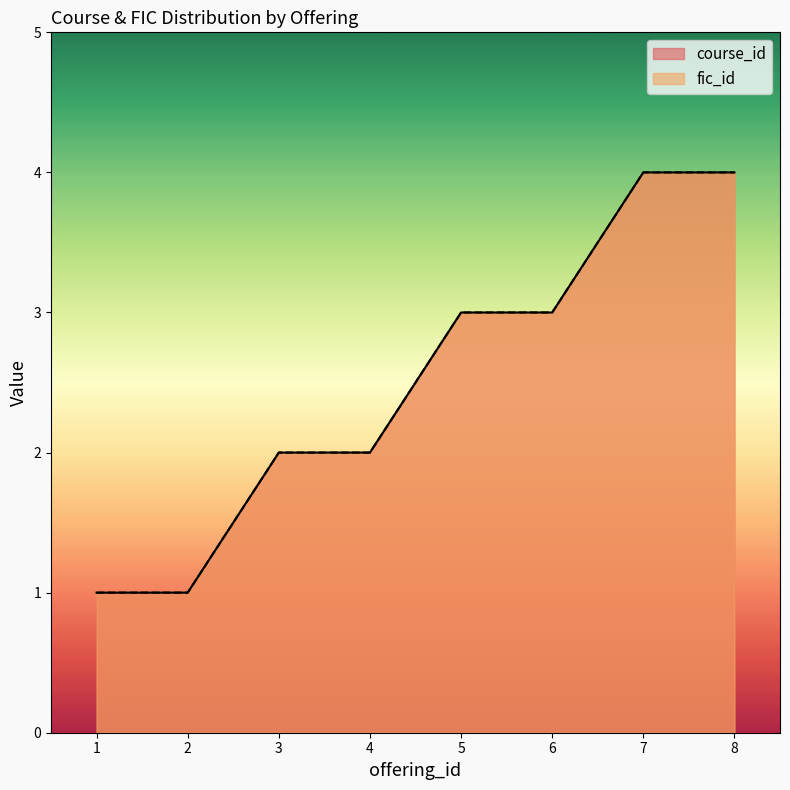

How many data points in fic_id are less than 3?

4